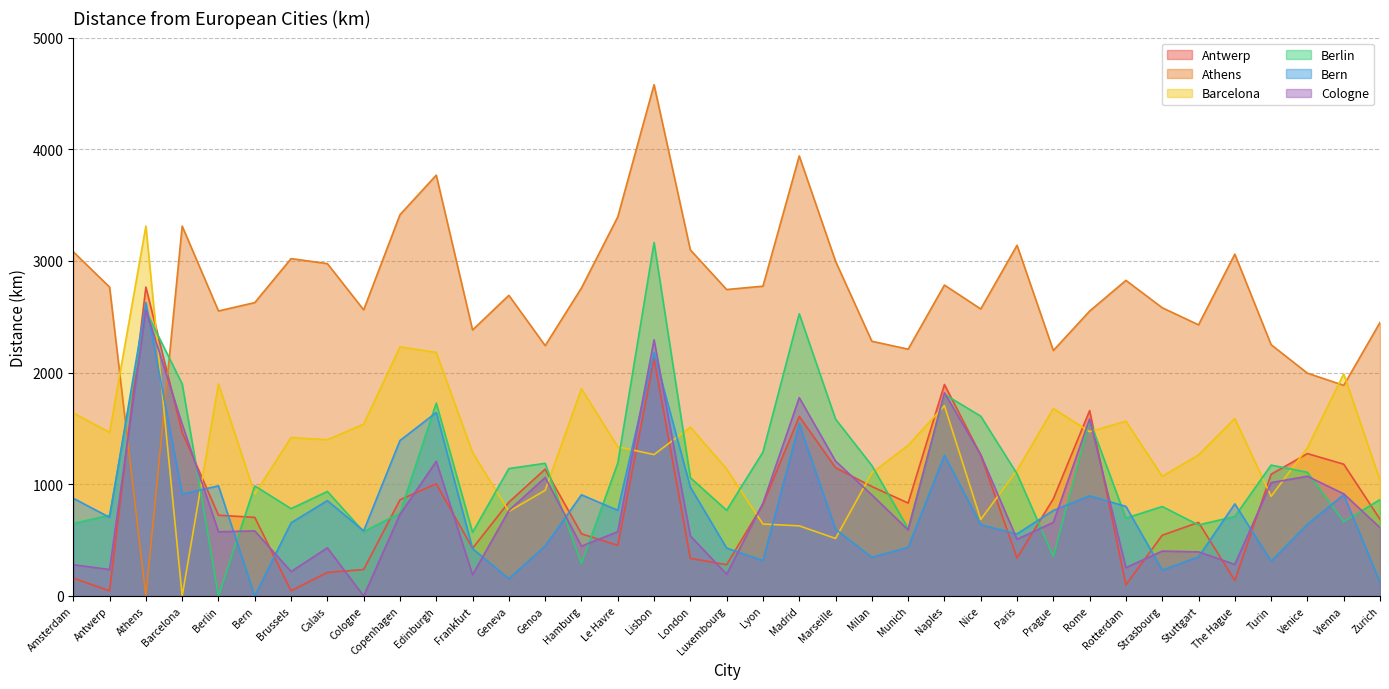

Between London and Hamburg, which is larger?

Hamburg